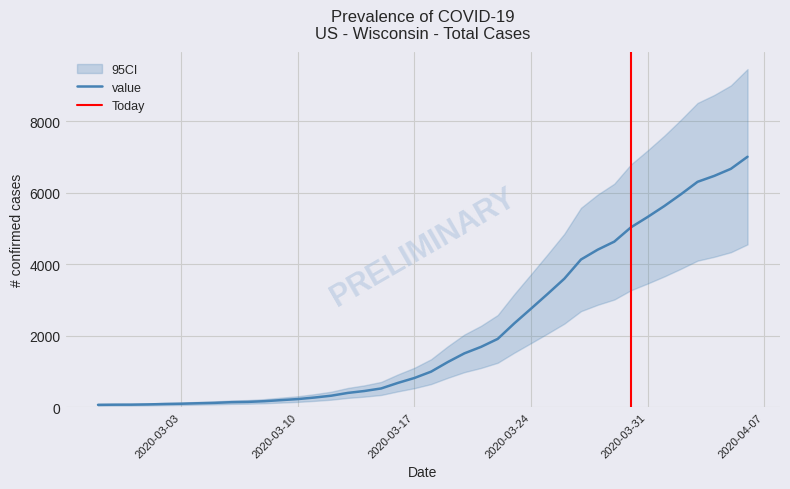

What value does the data have at 2020-04-06, to the nearest 10?

7000